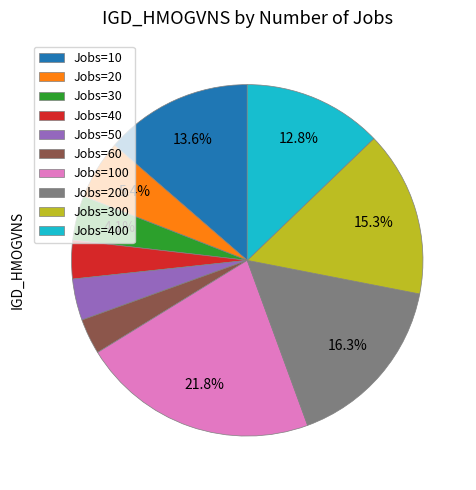

Which slice is the largest?

Jobs=100